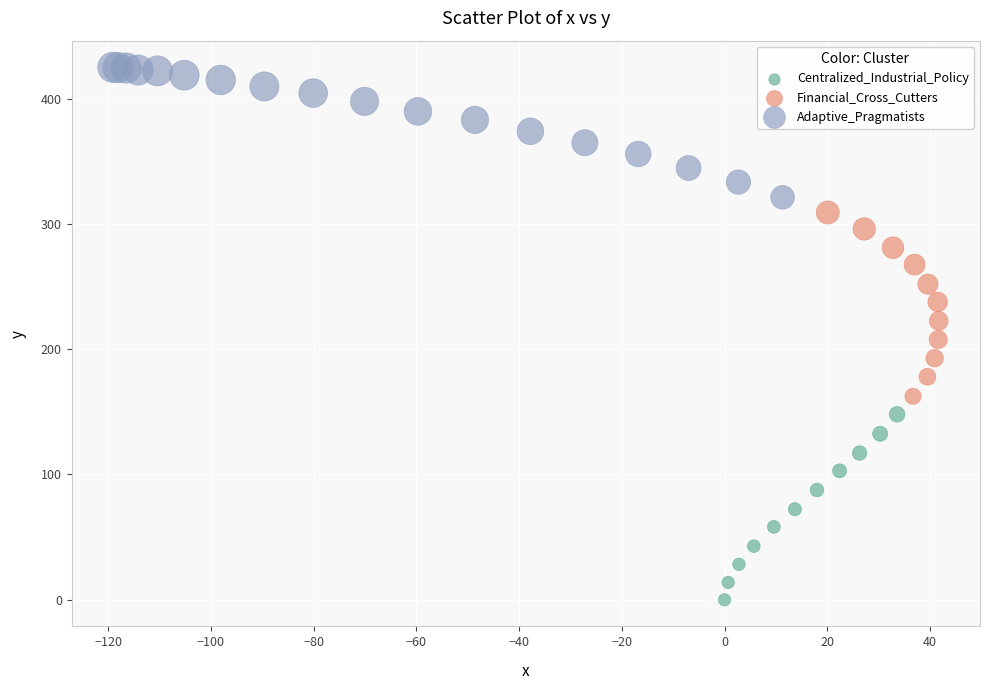

Which series reaches the minimum Y coordinate?

Centralized_Industrial_Policy